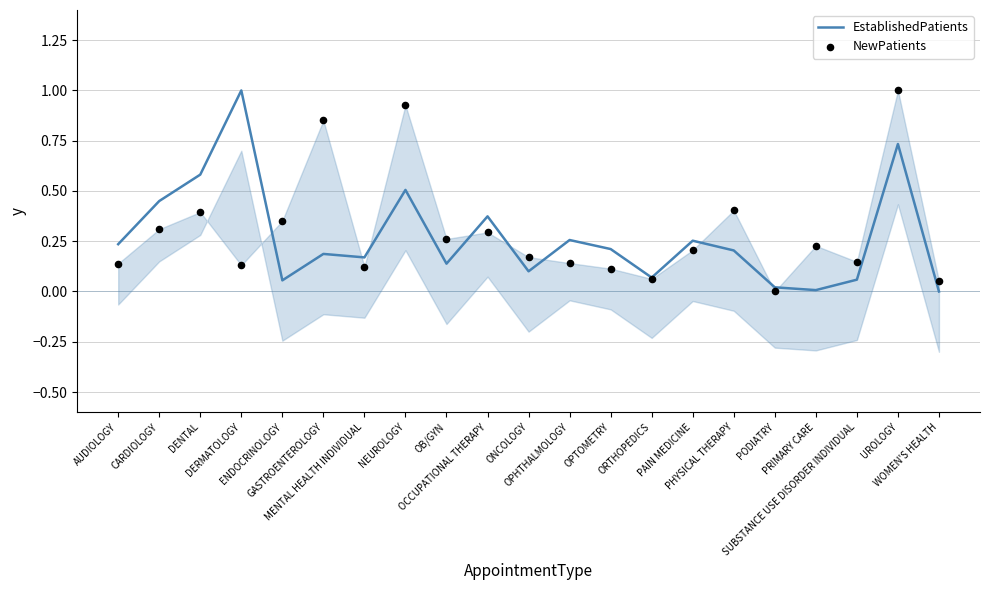

Which series contains the highest Y value?

EstablishedPatients